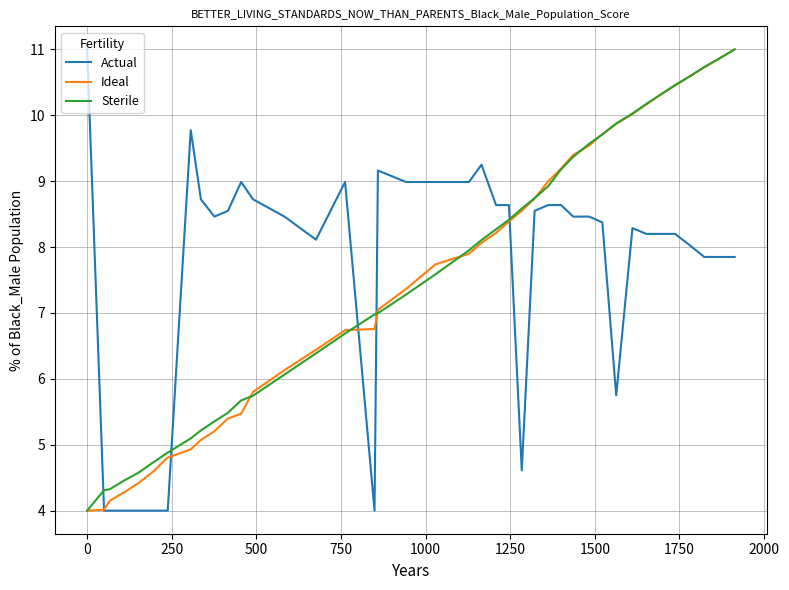

True or false: Sterile and Actual cross at least once.

True